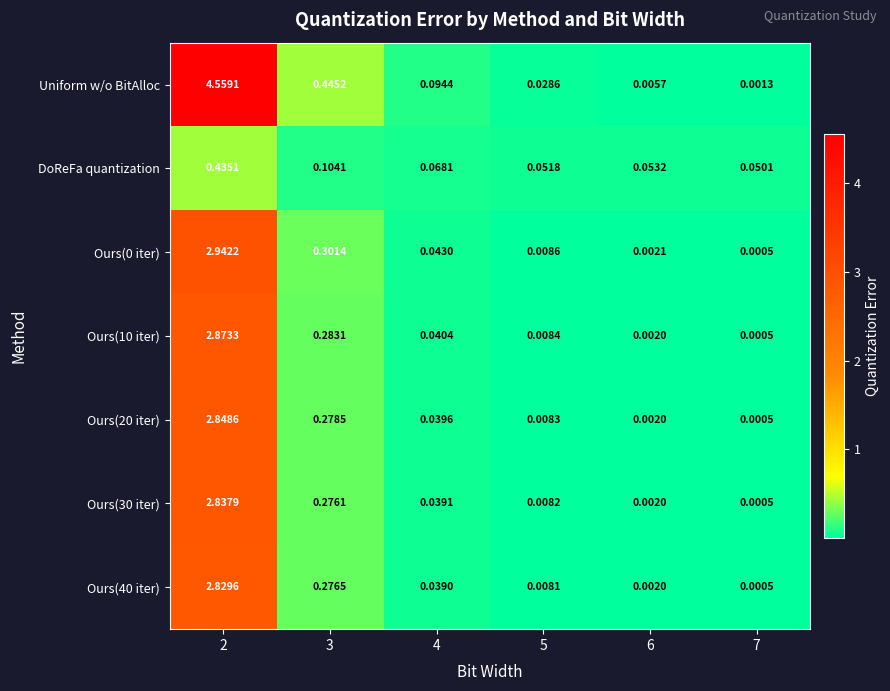

Which series has the widest spread of values?

Uniform w/o BitAlloc